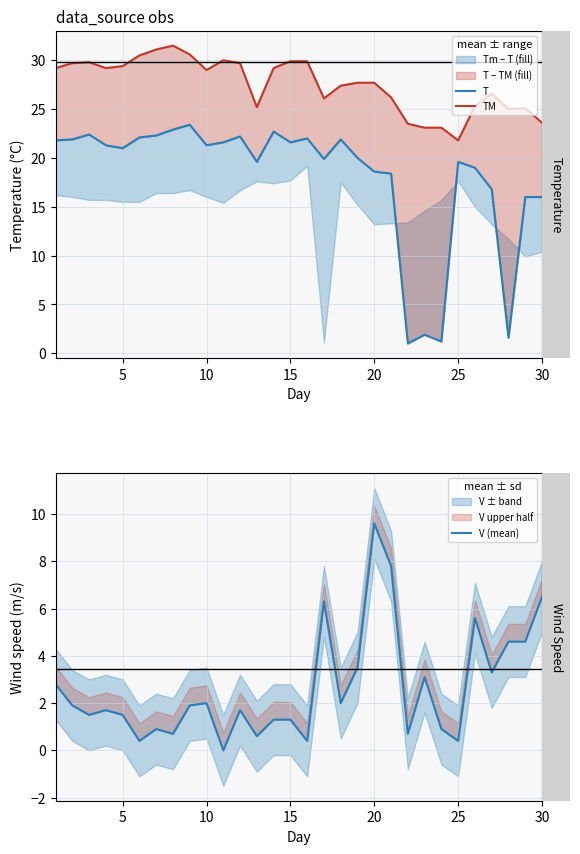

What is the greatest value displayed?

31.5